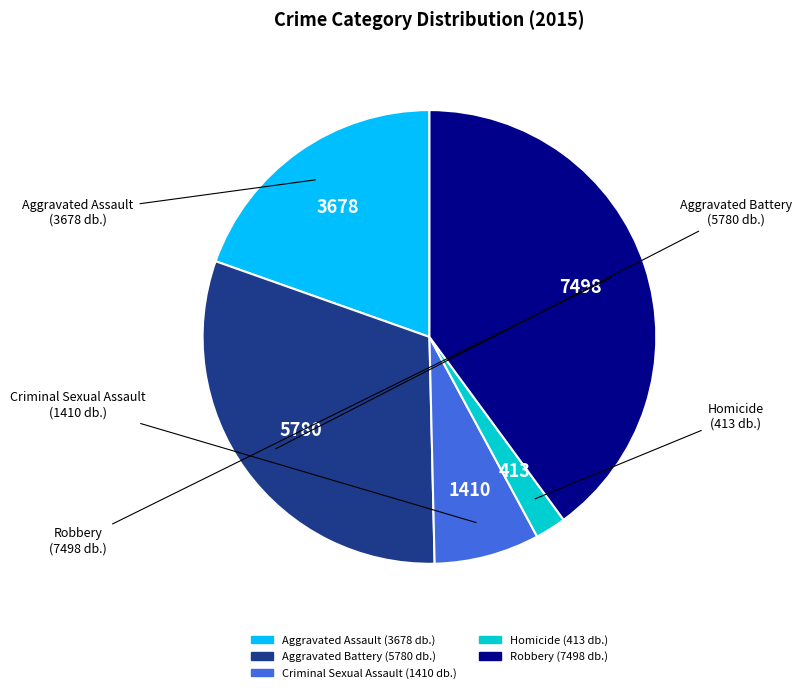

True or false: Criminal Sexual Assault accounts for 21% of the total.

False